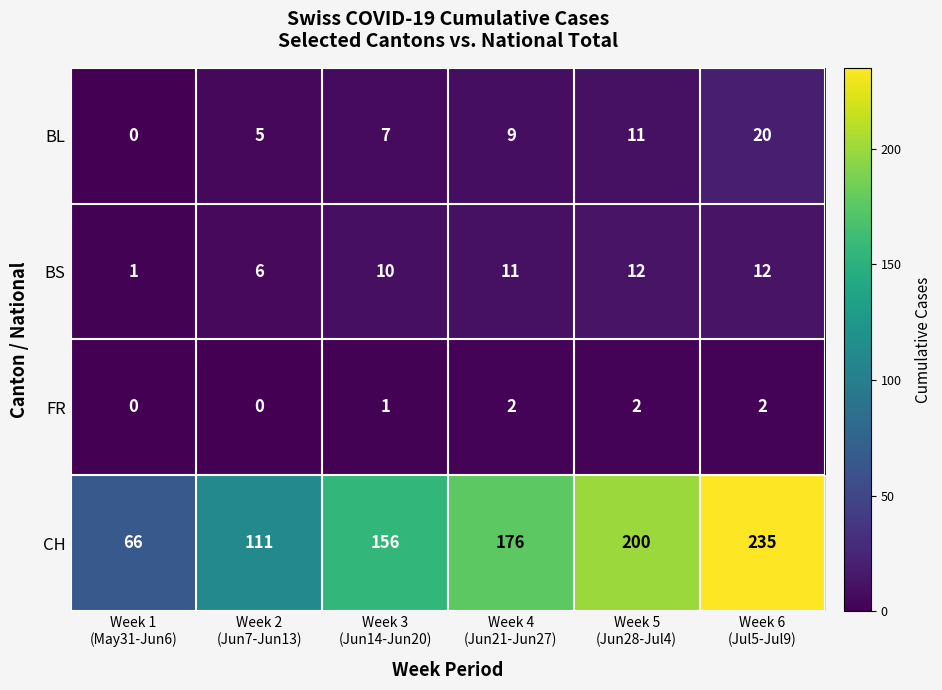

How many values in the CH series are below 176?

3